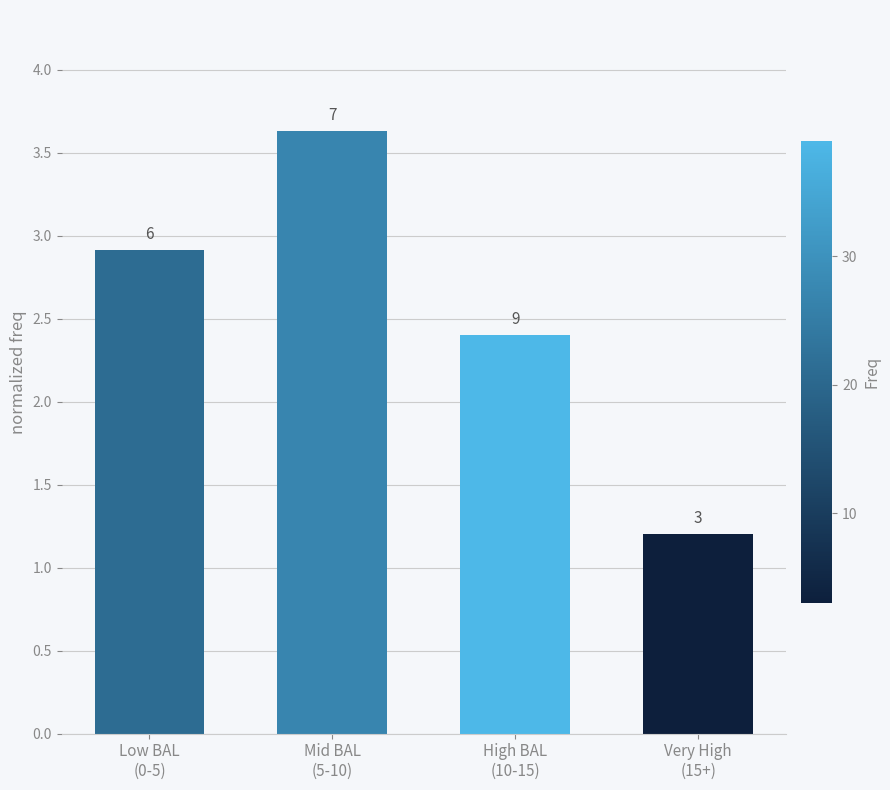

Reading left to right, what are all the values shown in this chart?

2.9	3.6	2.4	1.2